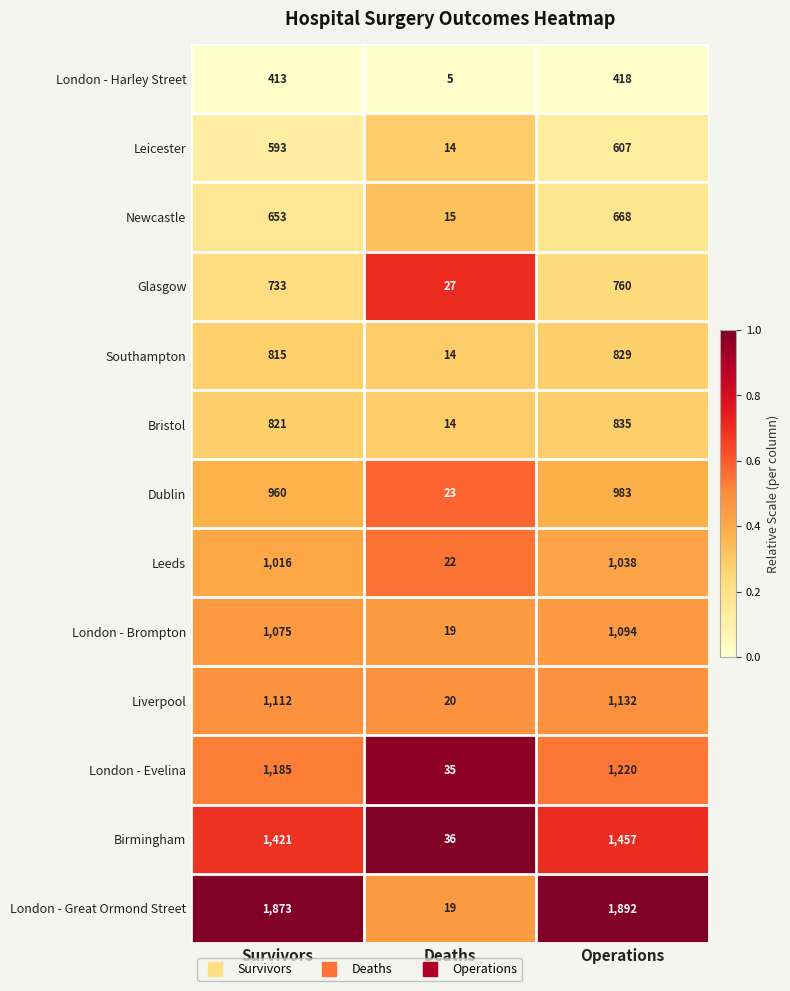

What is the total value across all series at Survivors?

12670